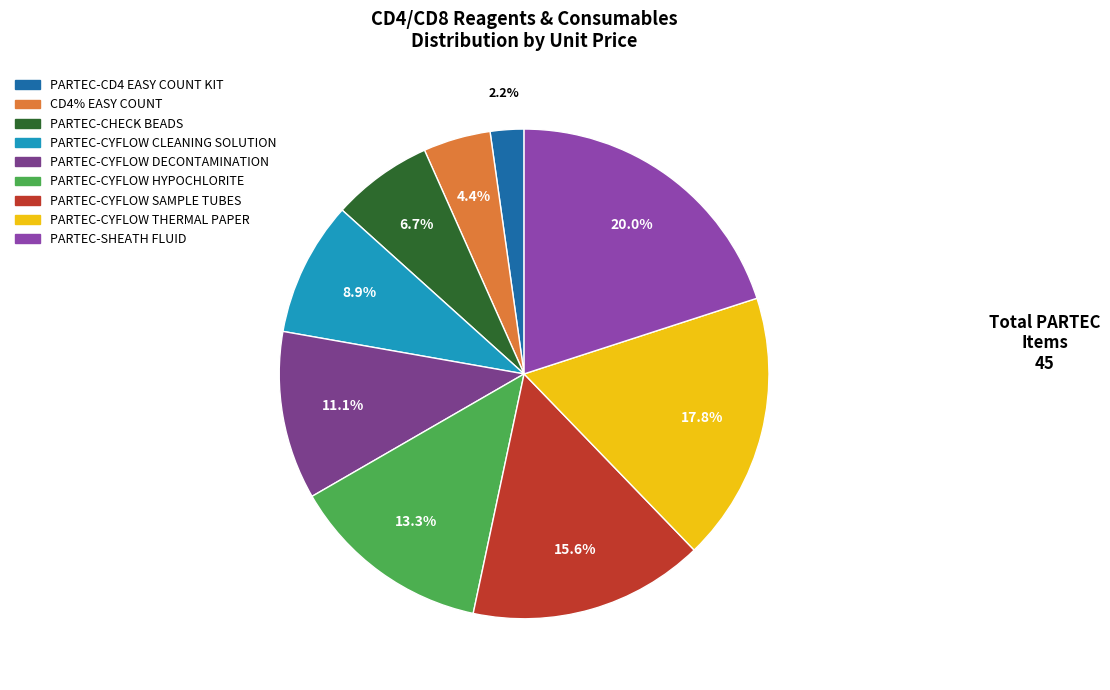

Rank the categories by value from lowest to highest.

PARTEC-CD4 EASY COUNT KIT, CD4% EASY COUNT, PARTEC-CHECK BEADS, PARTEC-CYFLOW CLEANING SOLUTION, PARTEC-CYFLOW DECONTAMINATION, PARTEC-CYFLOW HYPOCHLORITE, PARTEC-CYFLOW SAMPLE TUBES, PARTEC-CYFLOW THERMAL PAPER, PARTEC-SHEATH FLUID